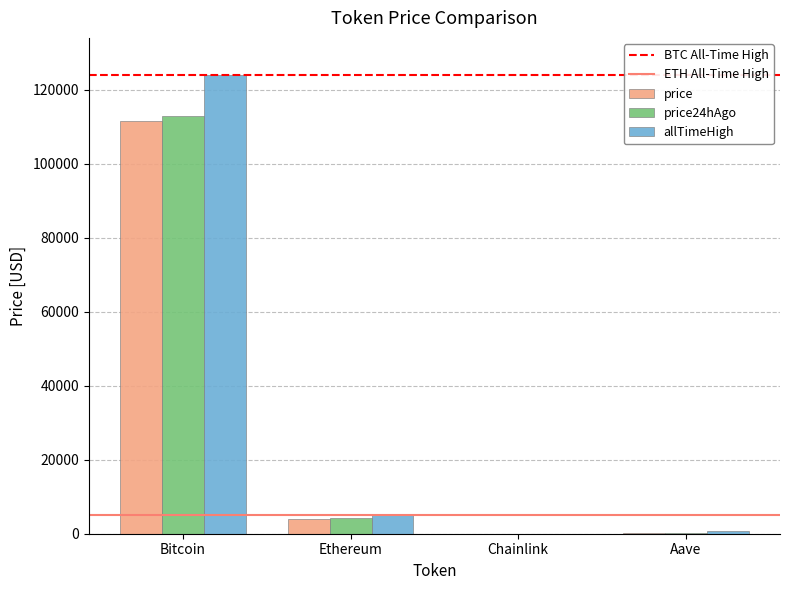

What is the sum of all price24hAgo values?

117566.4